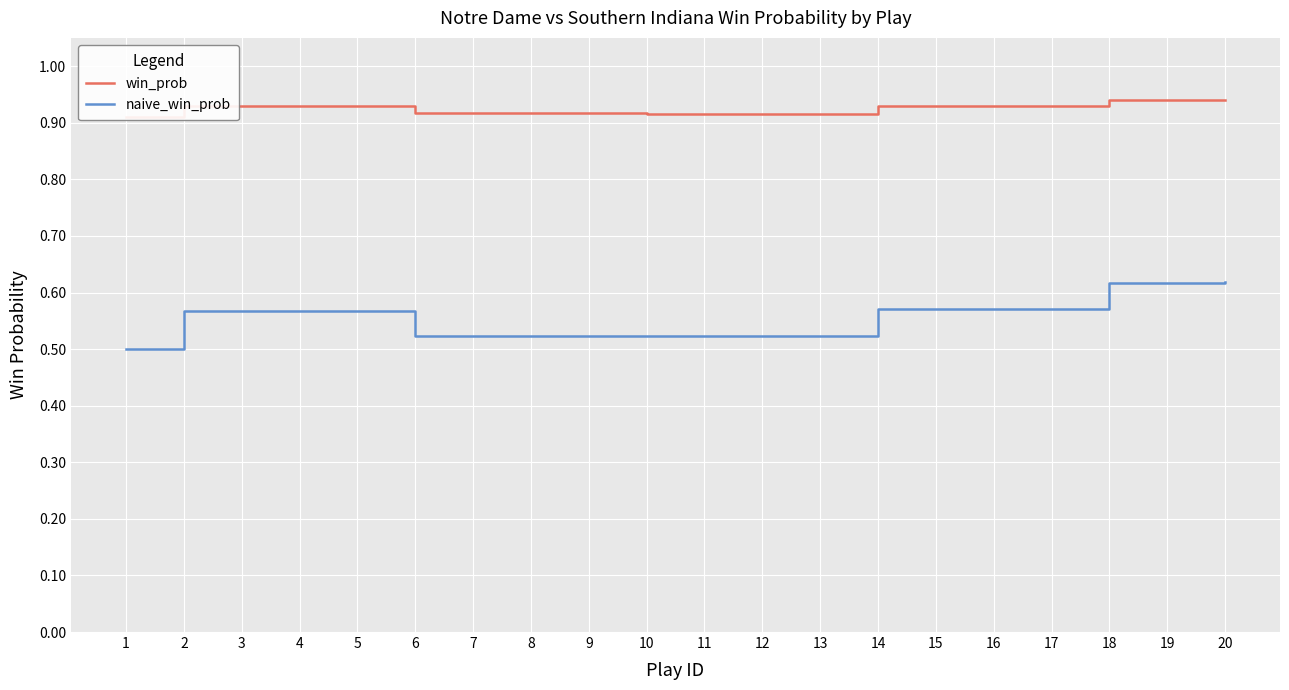

What is the value of the win_prob point at the 4th from the left?

0.9